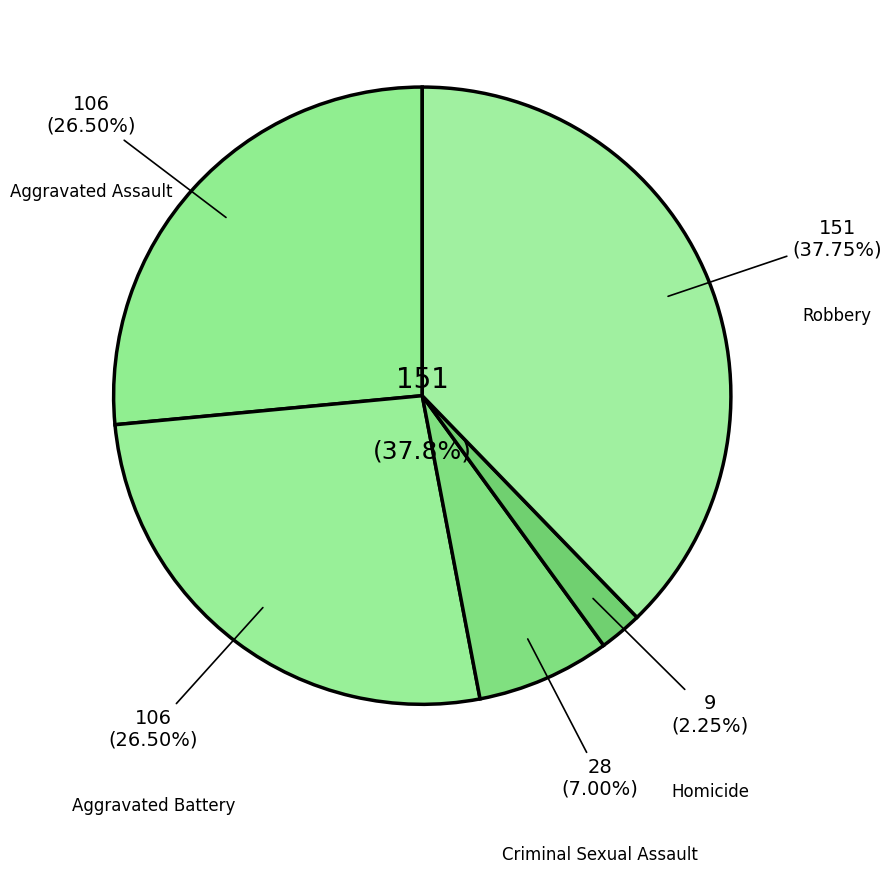

Does any single category account for the majority?

No